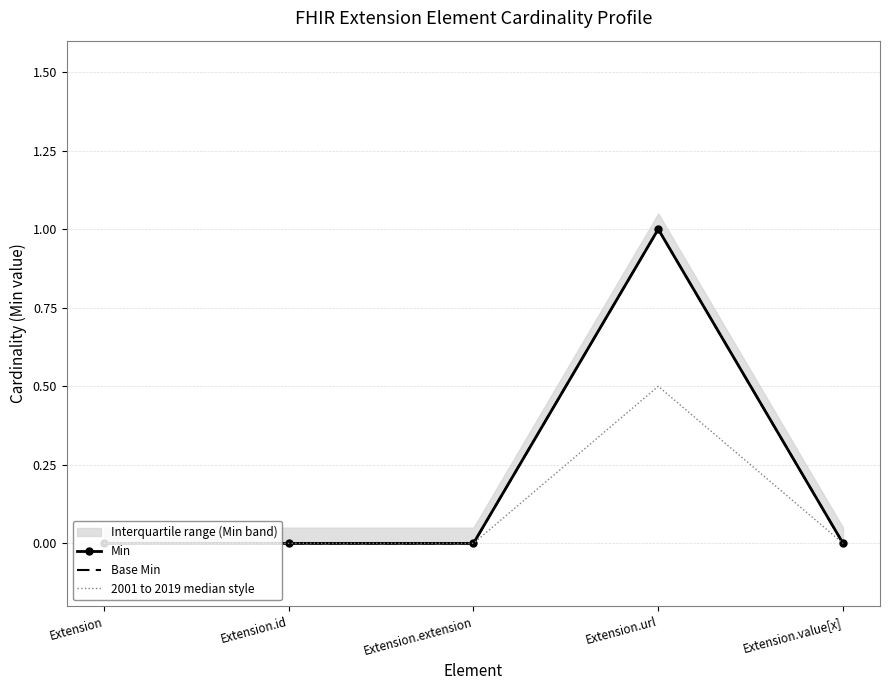

The 2001 to 2019 median style series shows 0.3 at Extension.id. True or false?

False